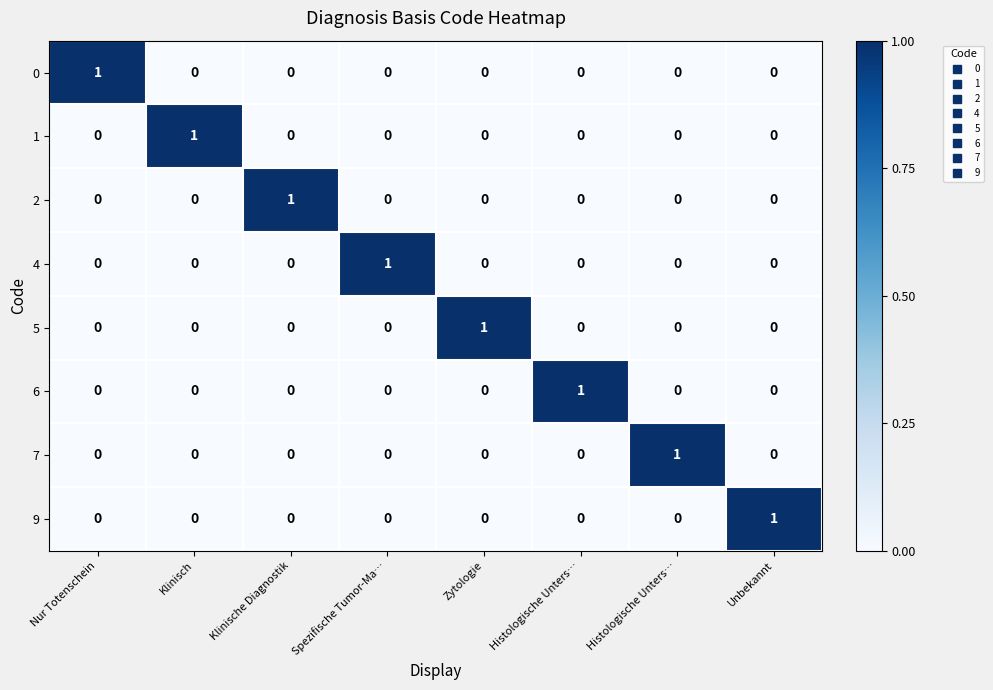

How many values in the 2 series exceed 0?

1